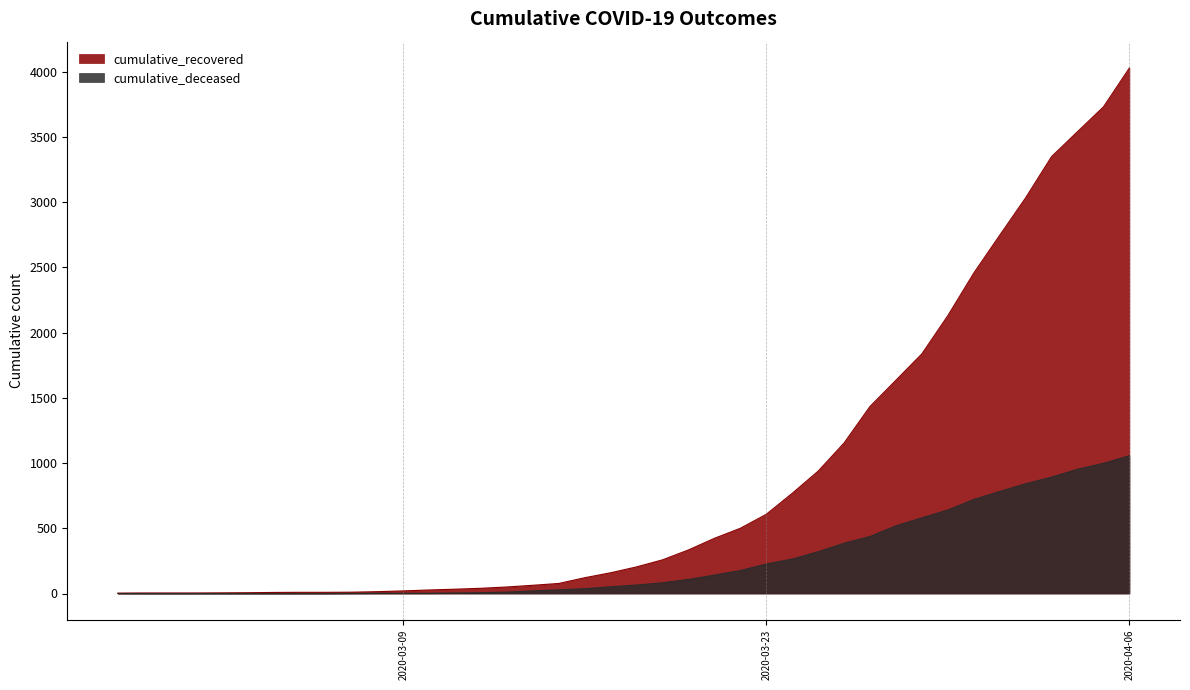

Reading left to right, transcribe all the data shown in this chart.

cumulative_recovered: 2020-02-27=3	2020-02-28=4	2020-02-29=4	2020-03-01=4	2020-03-02=5	2020-03-03=6	2020-03-04=8	2020-03-05=9	2020-03-06=9	2020-03-07=10	2020-03-08=14	2020-03-09=20	2020-03-10=27	2020-03-11=33	2020-03-12=40	2020-03-13=50	2020-03-14=63	2020-03-15=77	2020-03-16=121	2020-03-17=159	2020-03-18=204	2020-03-19=258	2020-03-20=334	2020-03-21=423	2020-03-22=500	2020-03-23=607	2020-03-24=768	2020-03-25=938	2020-03-26=1154	2020-03-27=1434	2020-03-28=1635	2020-03-29=1837	2020-03-30=2130	2020-03-31=2456	2020-04-01=2746	2020-04-02=3033	2020-04-03=3349	2020-04-04=3540	2020-04-05=3730	2020-04-06=4028
cumulative_deceased: 2020-02-27=0	2020-02-28=0	2020-02-29=0	2020-03-01=0	2020-03-02=0	2020-03-03=0	2020-03-04=0	2020-03-05=0	2020-03-06=0	2020-03-07=1	2020-03-08=2	2020-03-09=2	2020-03-10=2	2020-03-11=4	2020-03-12=6	2020-03-13=11	2020-03-14=20	2020-03-15=28	2020-03-16=37	2020-03-17=51	2020-03-18=65	2020-03-19=82	2020-03-20=108	2020-03-21=141	2020-03-22=176	2020-03-23=226	2020-03-24=264	2020-03-25=320	2020-03-26=385	2020-03-27=437	2020-03-28=519	2020-03-29=580	2020-03-30=640	2020-03-31=721	2020-04-01=782	2020-04-02=841	2020-04-03=892	2020-04-04=952	2020-04-05=998	2020-04-06=1056